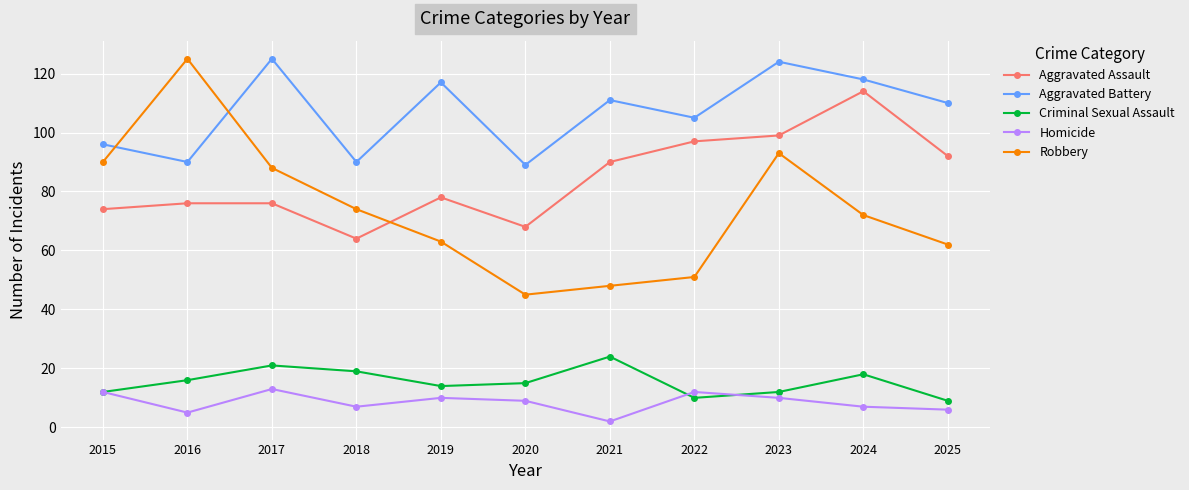

How many lines are shown in the chart?

5